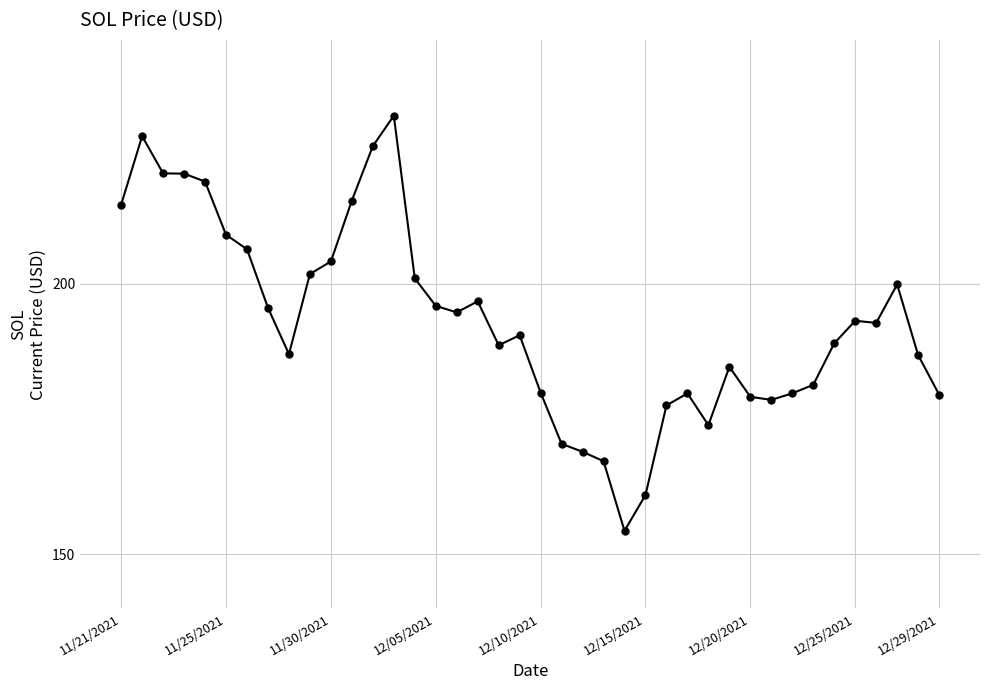

What is the difference between the maximum and minimum values?

76.7